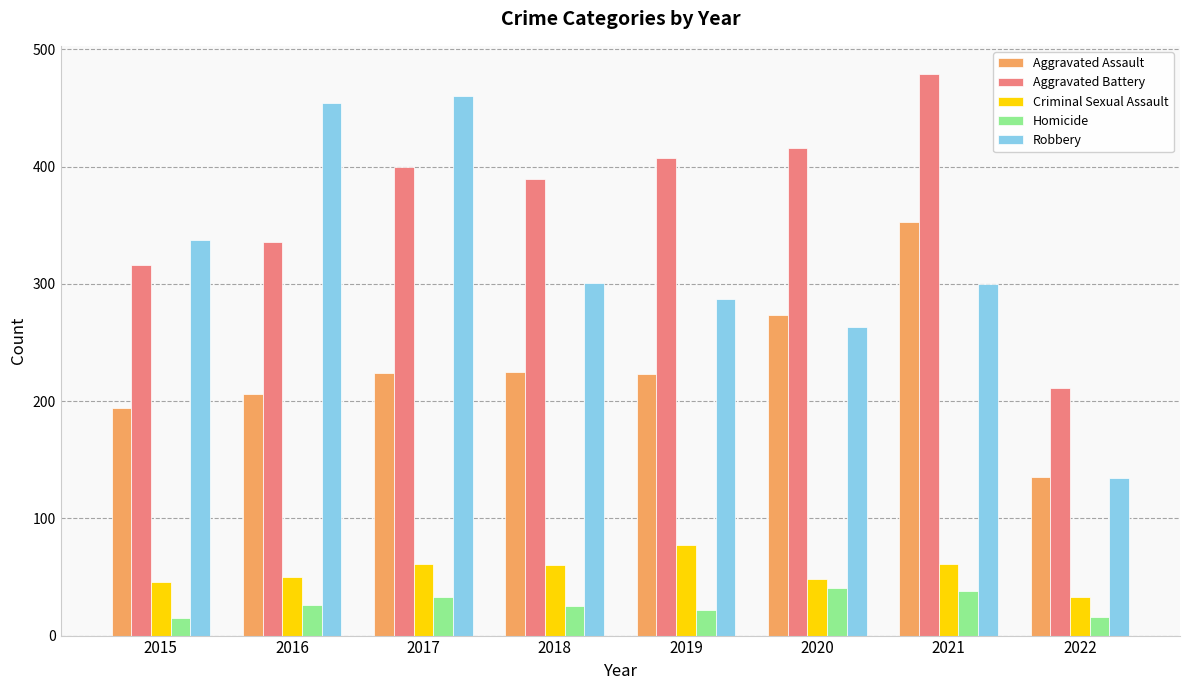

What is the difference between the maximum and minimum values in the Aggravated Battery series?

268